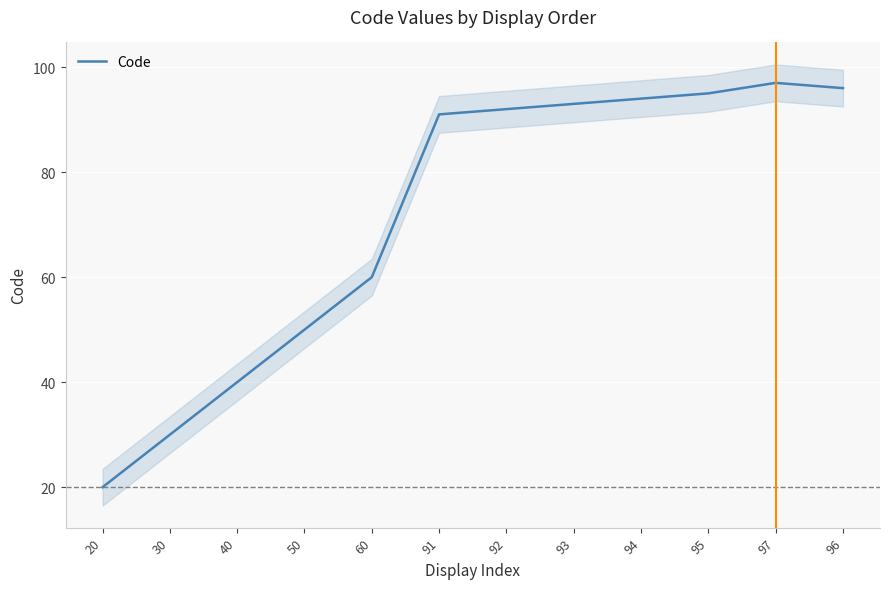

Reading right to left, extract all data points from this chart.

96	97	95	94	93	92	91	60	50	40	30	20